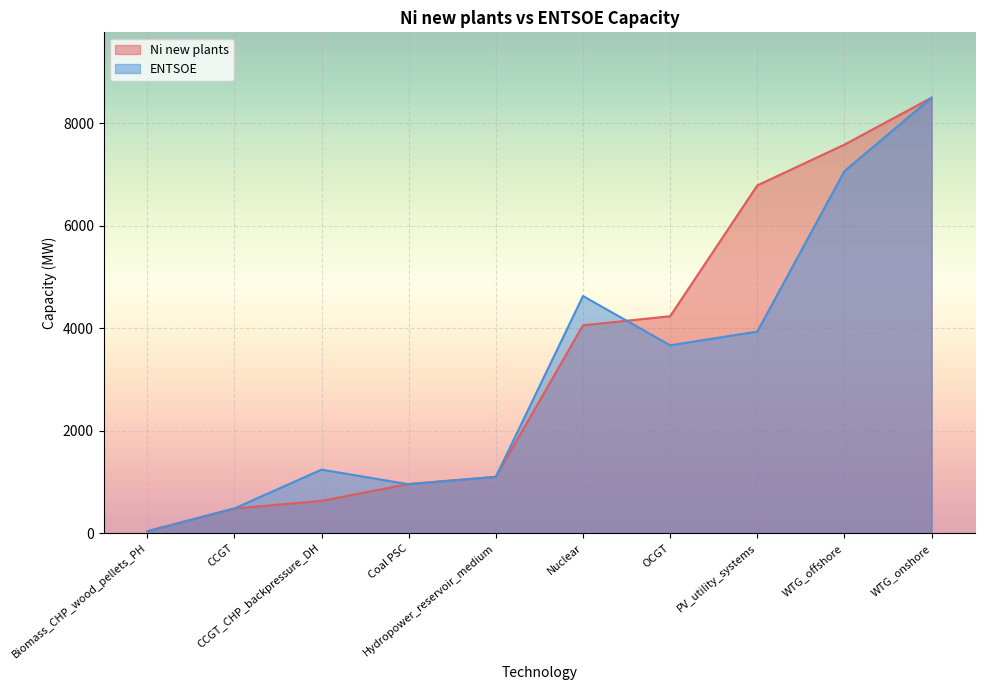

True or false: Ni new plants and ENTSOE intersect in this chart.

True